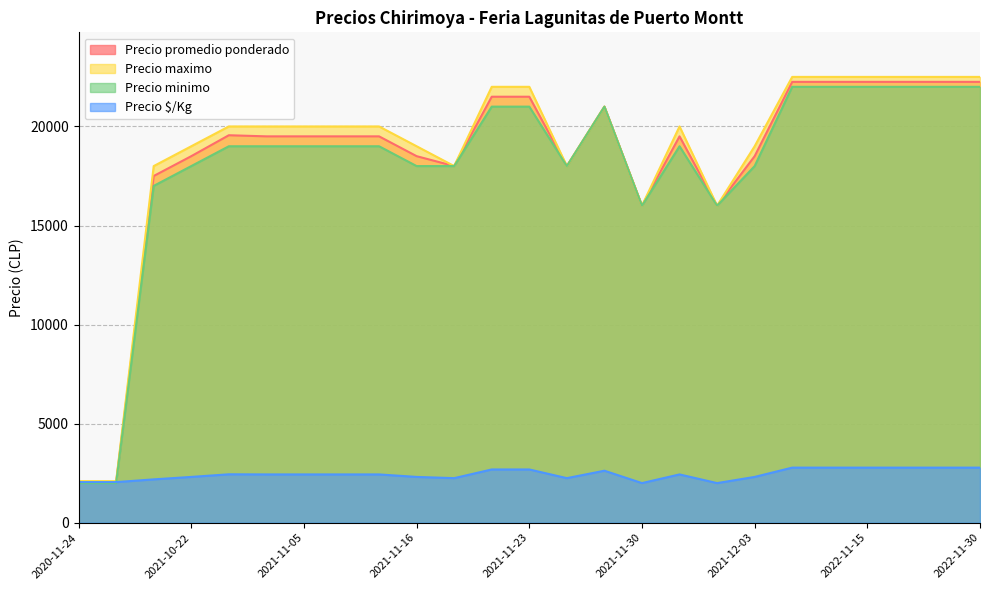

At how many categories does at least one series exceed 6329?

23